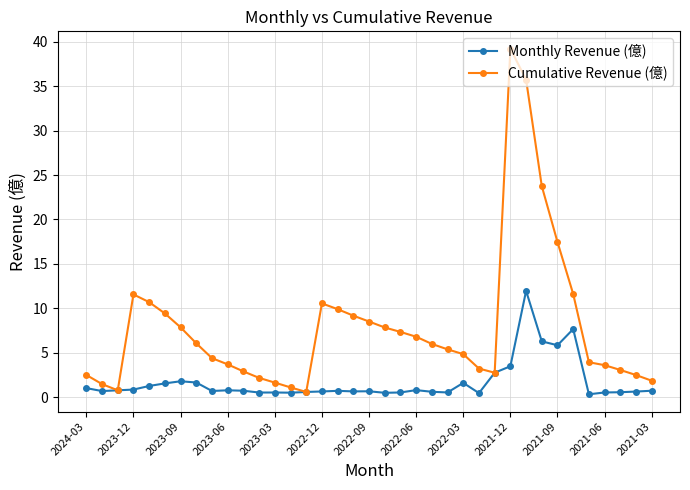

List the series in order of their overall mean, highest first.

Cumulative Revenue (億), Monthly Revenue (億)